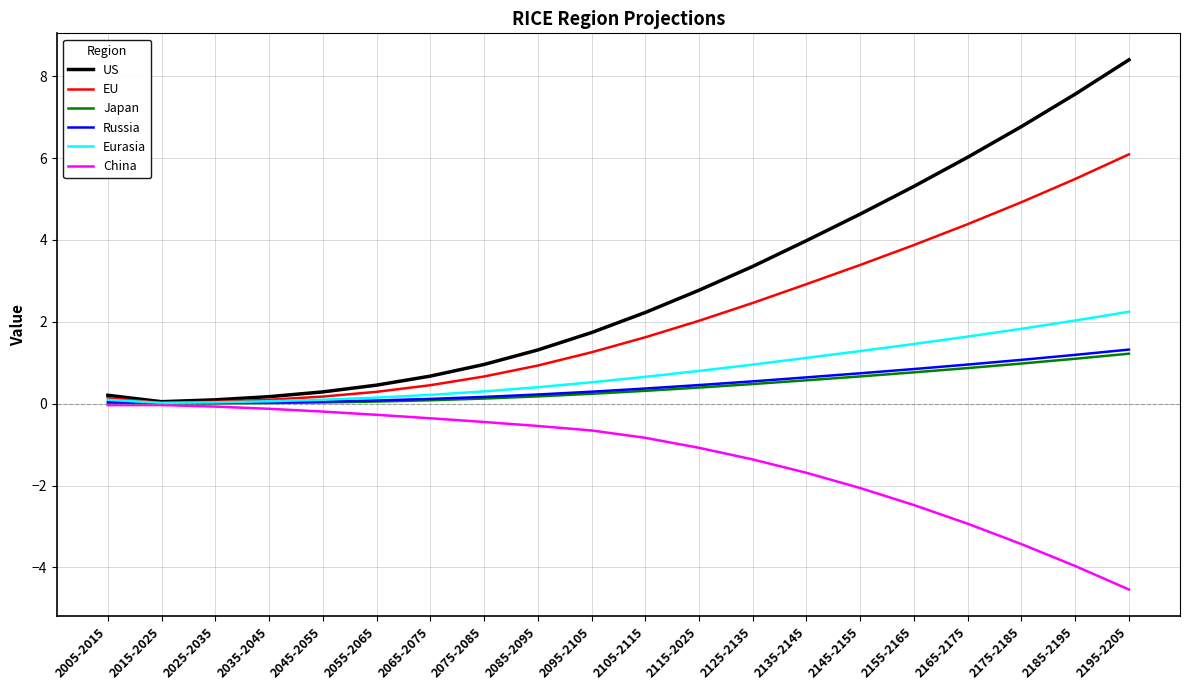

What is the difference between the highest and lowest values at 2135-2145?

5.7